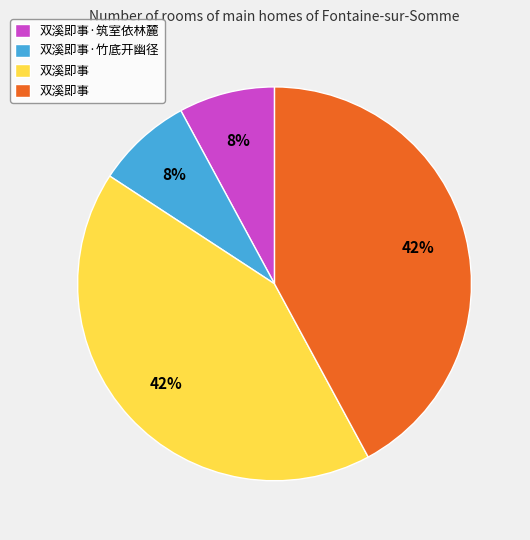

Does any single category account for the majority?

No